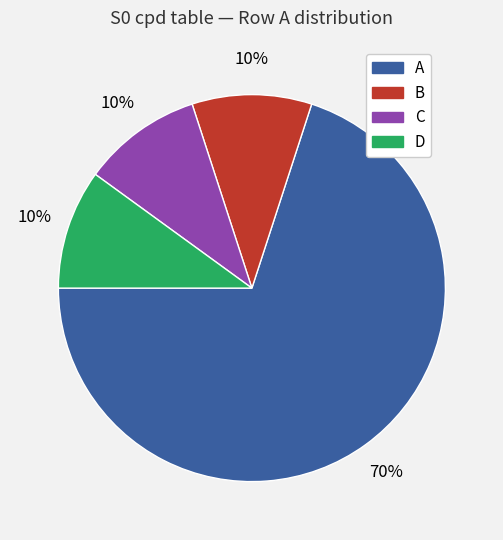

Does any single category account for the majority?

Yes